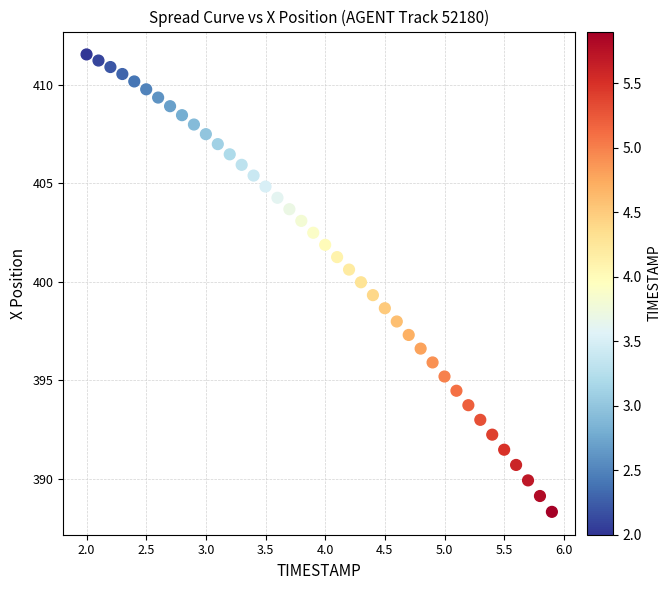

What is the range of Y values (max minus min)?

23.2